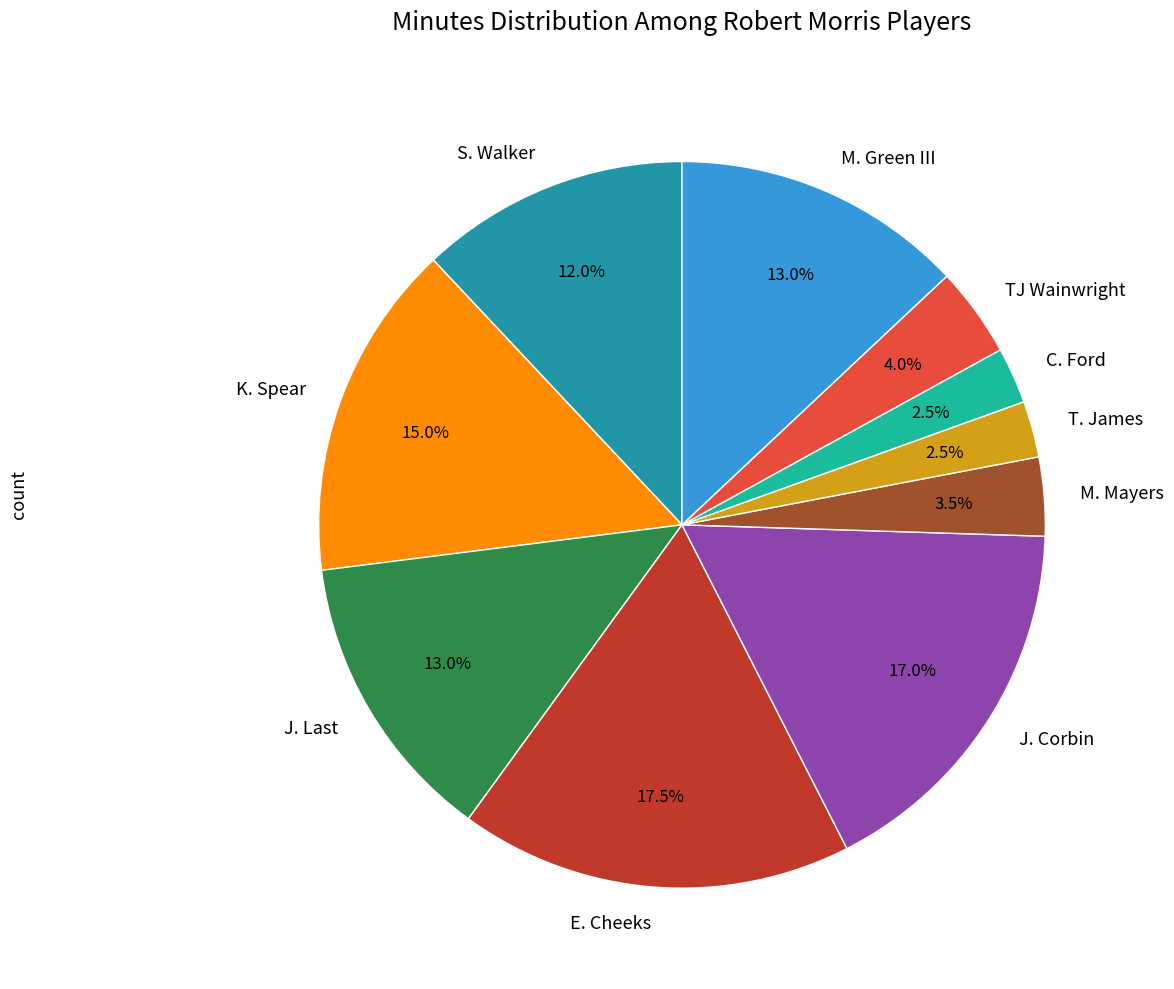

What is the ratio of the value at S. Walker to the value at M. Green III?

0.9